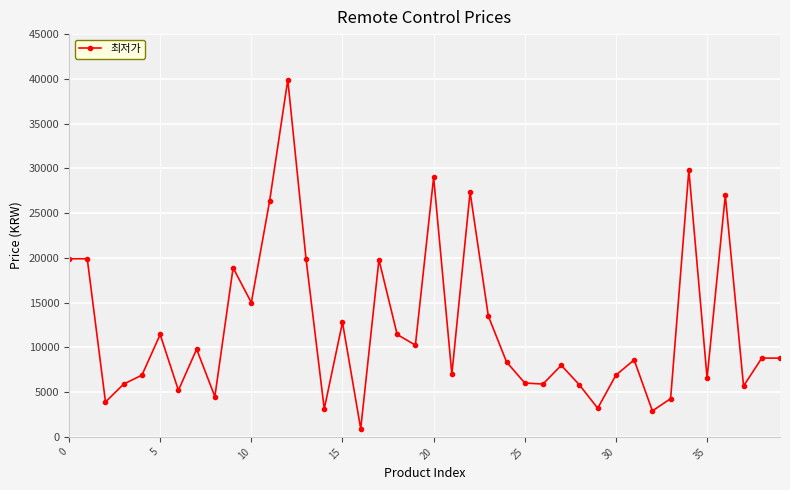

What is the difference between the maximum and minimum values?

39000